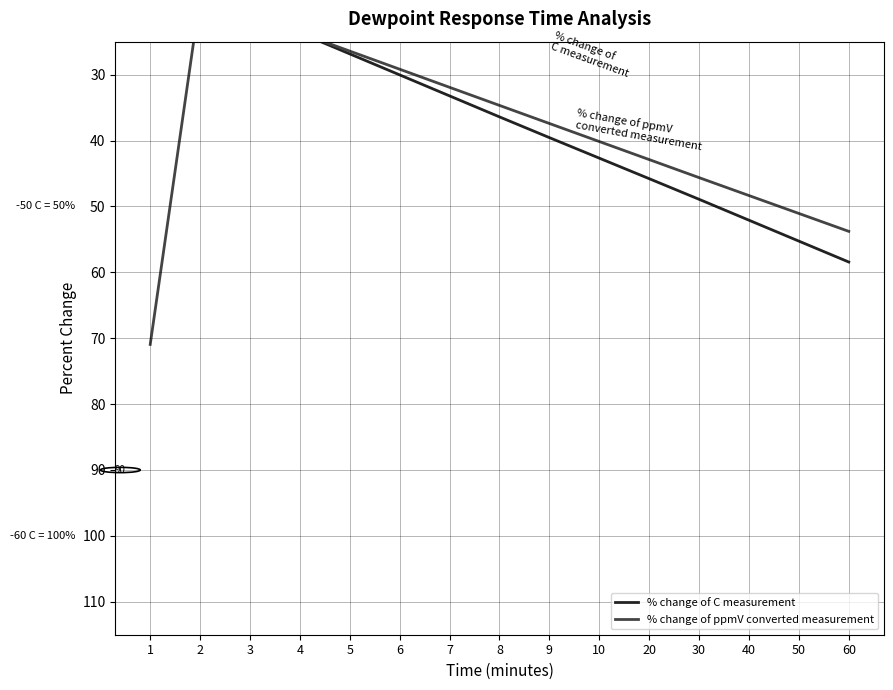

At which label does % change of C measurement first exceed 36?

8